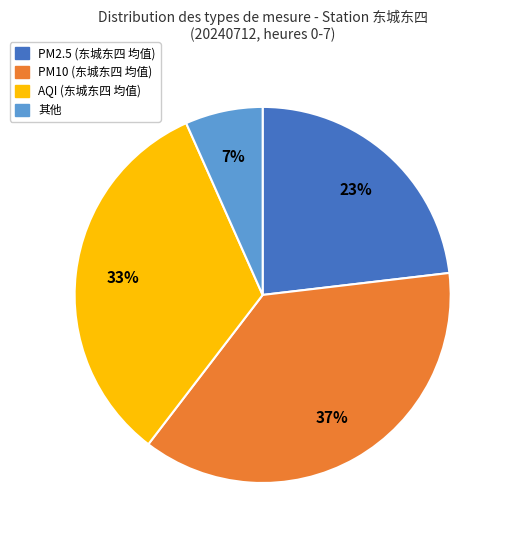

To the nearest percent, what is the average slice percentage?

25%